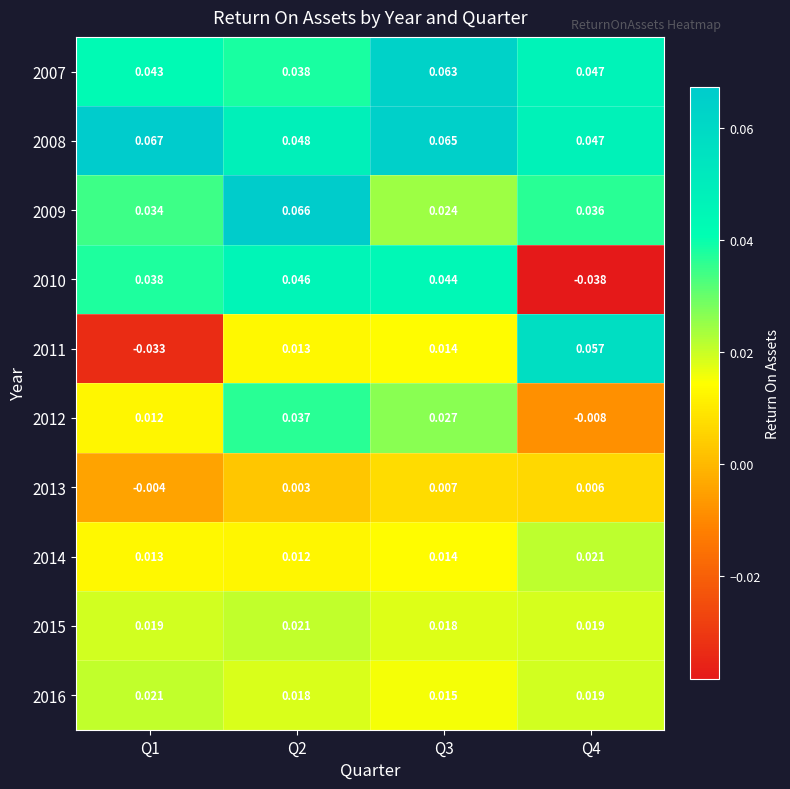

Is the value of 2016 at Q1 greater than the value of 2014 at Q2?

Yes